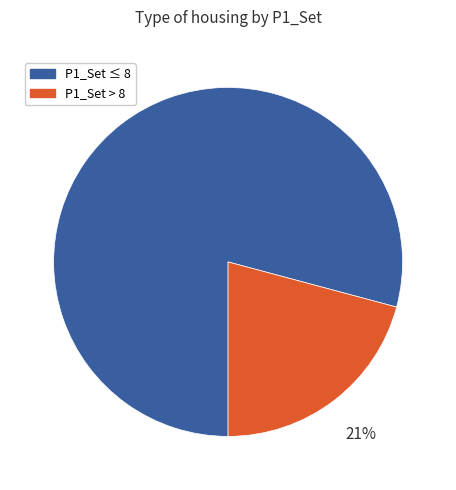

Is there any slice that represents more than half of the pie?

Yes